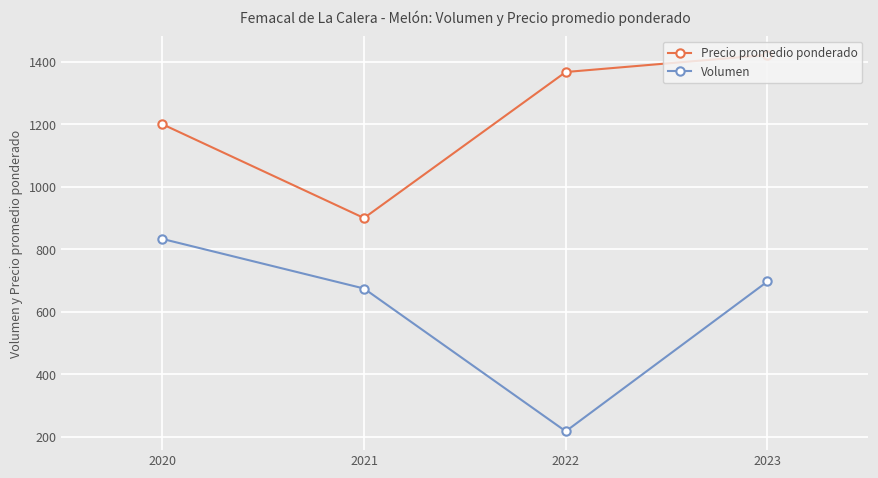

What is the sum of all Volumen values?

2423.5